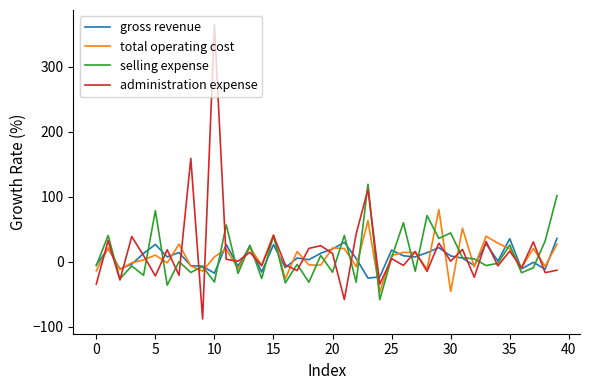

List the series in order of their peak value, highest first.

administration expense, selling expense, total operating cost, gross revenue